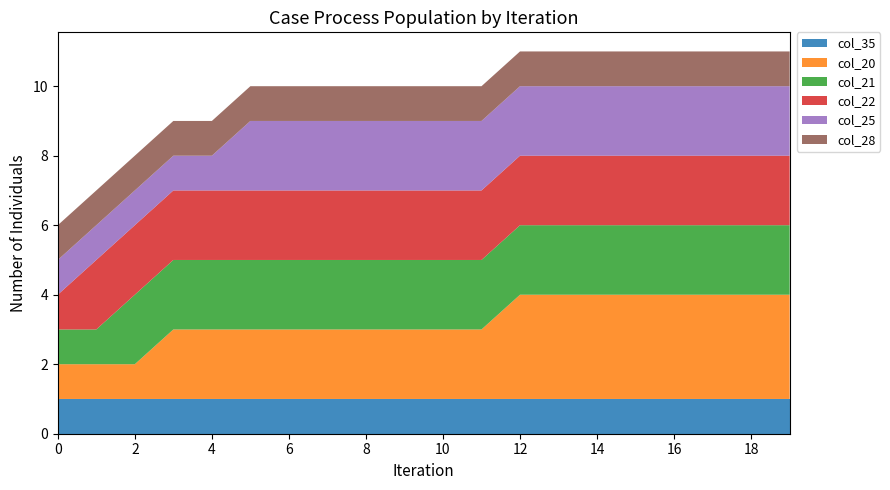

Reading left to right, transcribe all the data shown in this chart.

col_35: 1	1	1	1	1	1	1	1	1	1	1	1	1	1	1	1	1	1	1	1
col_20: 1	1	1	2	2	2	2	2	2	2	2	2	3	3	3	3	3	3	3	3
col_21: 1	1	2	2	2	2	2	2	2	2	2	2	2	2	2	2	2	2	2	2
col_22: 1	2	2	2	2	2	2	2	2	2	2	2	2	2	2	2	2	2	2	2
col_25: 1	1	1	1	1	2	2	2	2	2	2	2	2	2	2	2	2	2	2	2
col_28: 1	1	1	1	1	1	1	1	1	1	1	1	1	1	1	1	1	1	1	1